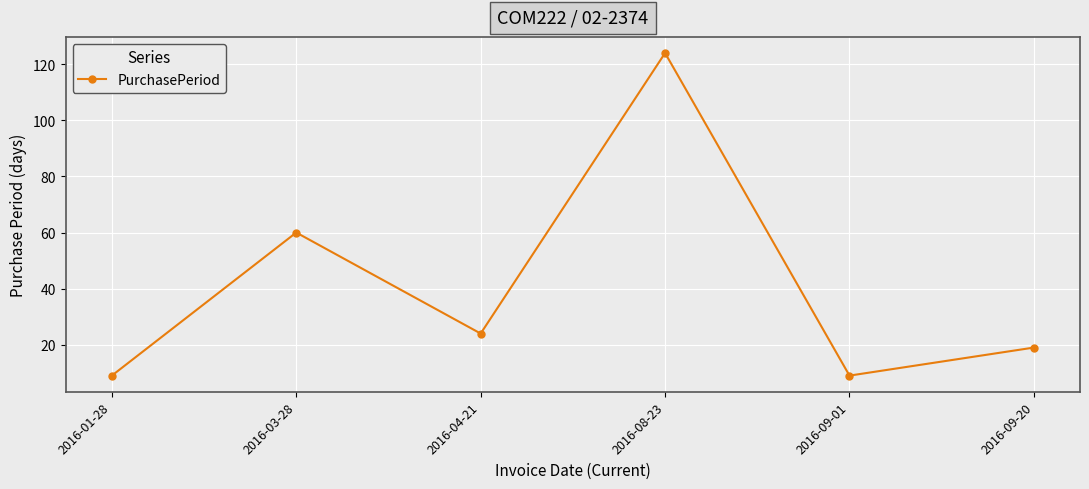

What position from the left is 2016-04-21?

3